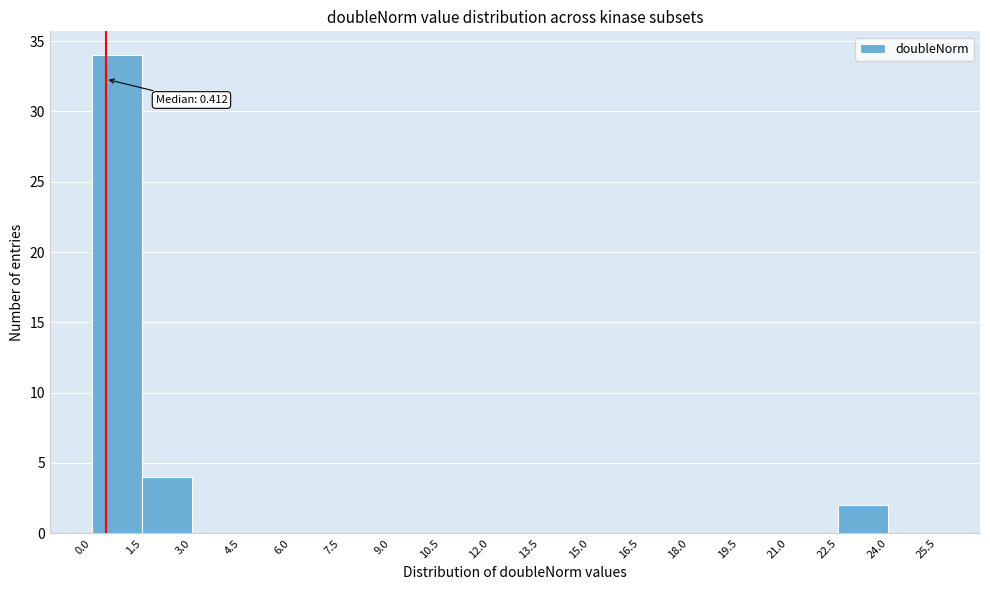

Which range on the x-axis has the tallest bar?

0.0 to 1.5